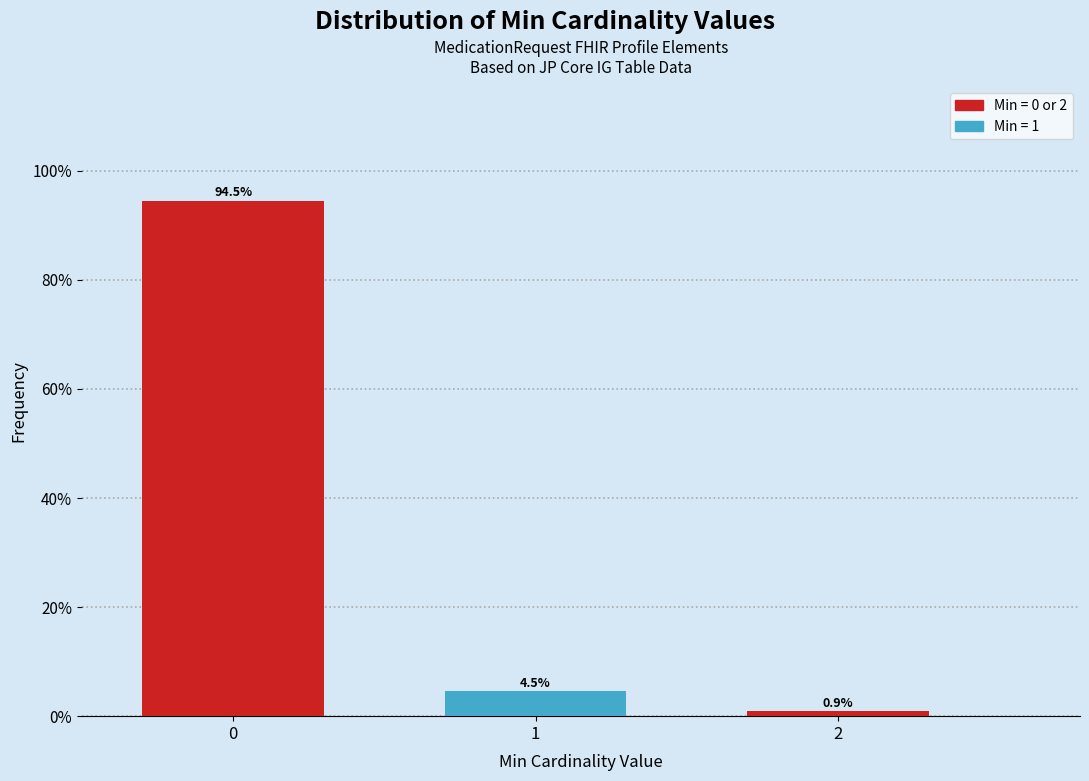

Reading right to left, extract all data points from this chart.

0.9	4.5	94.5